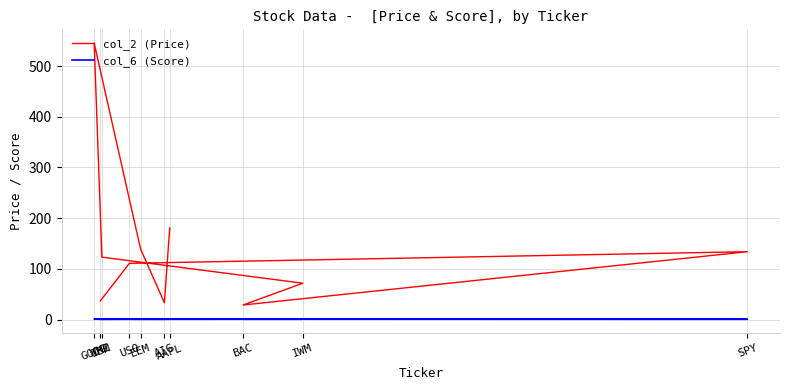

Reading left to right, transcribe all the data shown in this chart.

col_2 (Price): AAPL=180.8	AIG=33.3	EEM=138.9	GOOG=545.2	IBM=123.2	IWM=71.8	BAC=28.8	SPY=133.9	USO=111.0	WMI=36.9
col_6 (Score): AAPL=0.9	AIG=0.7	EEM=0.8	GOOG=1.0	IBM=0.7	IWM=0.8	BAC=0.8	SPY=0.8	USO=1.0	WMI=0.7